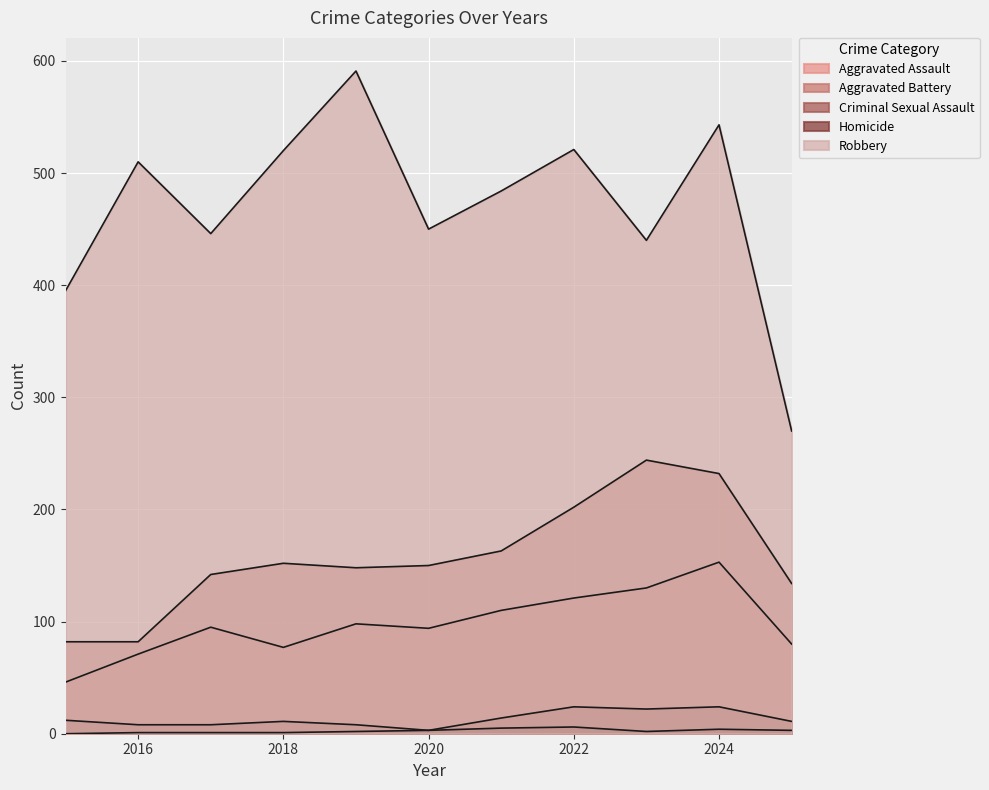

The Criminal Sexual Assault series shows 8 at 2016. True or false?

True